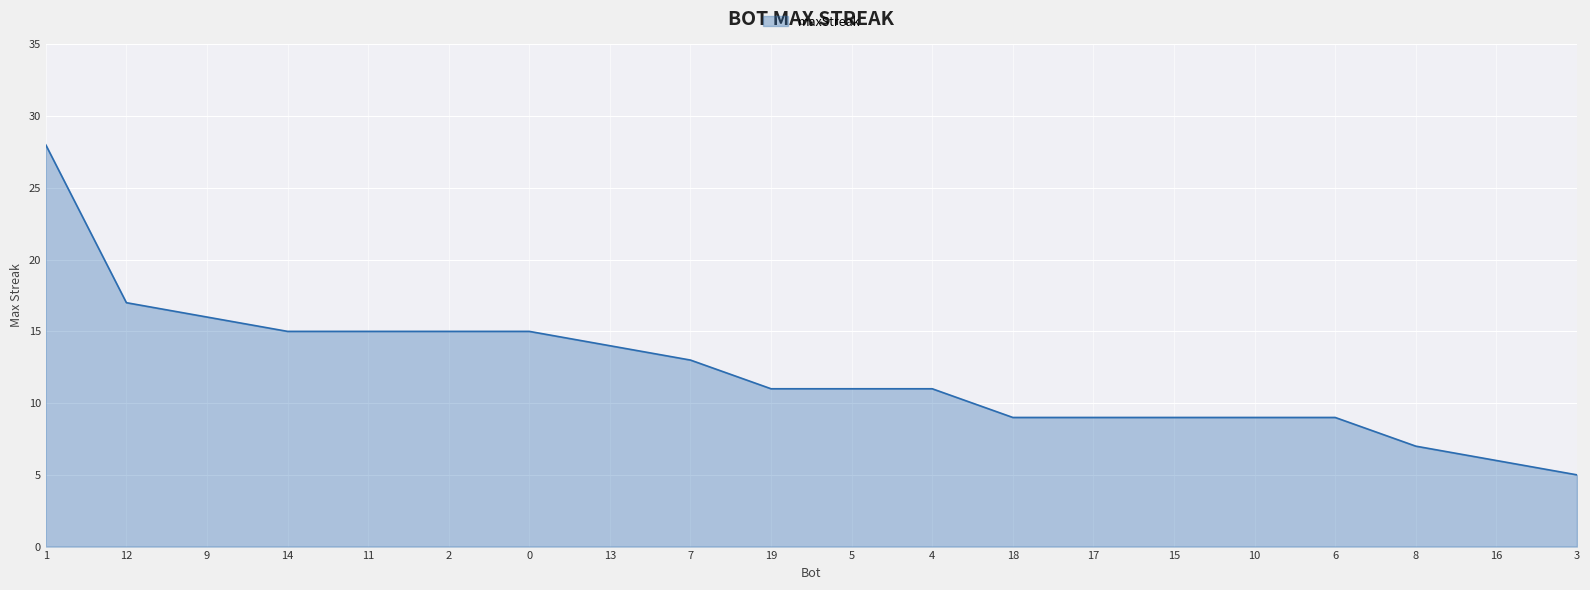

What value does the data have at 10, to the nearest 10?

10